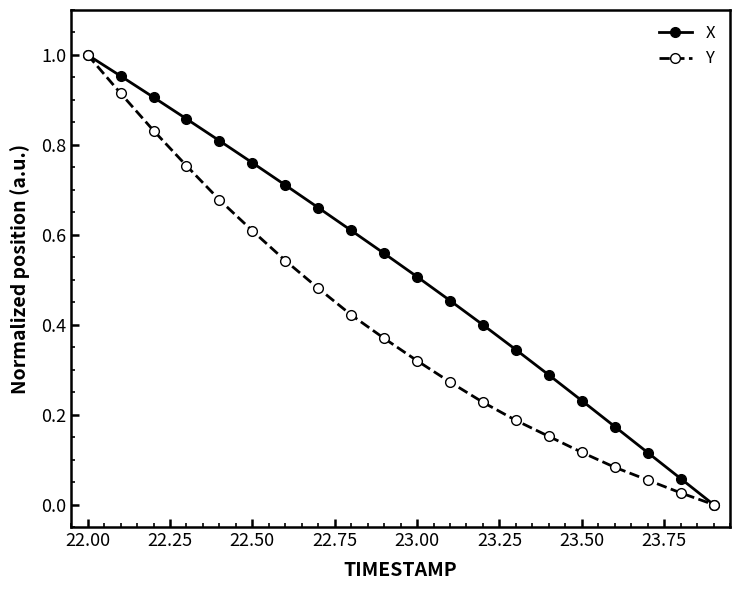

Which series has the largest total across all categories?

X